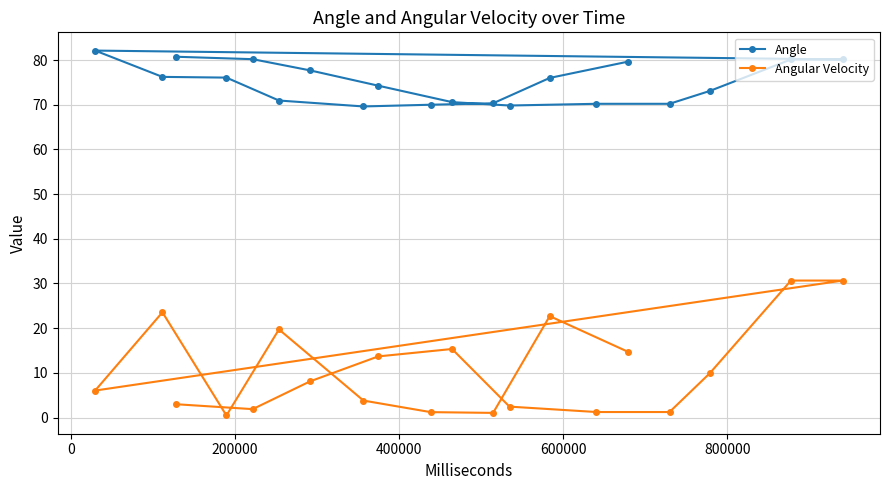

Which series has the largest range (max minus min)?

Angular Velocity